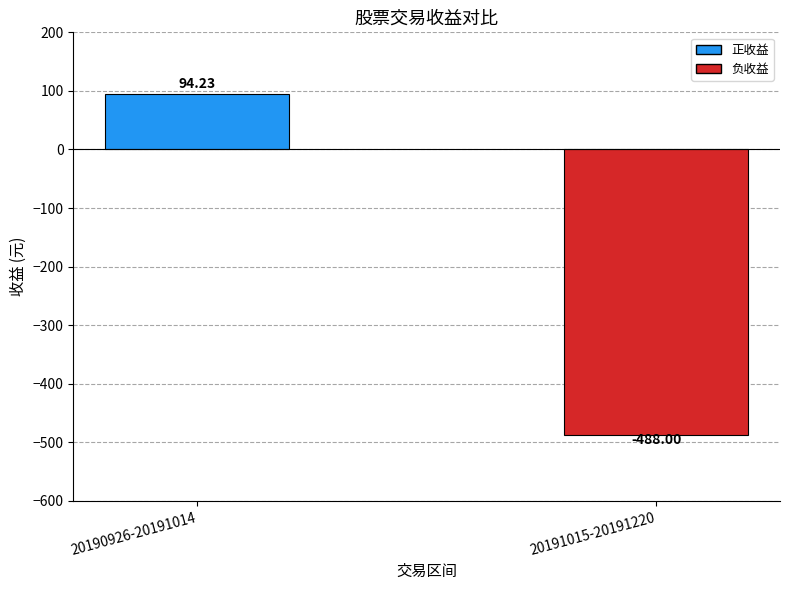

Count the number of categories in the chart.

2